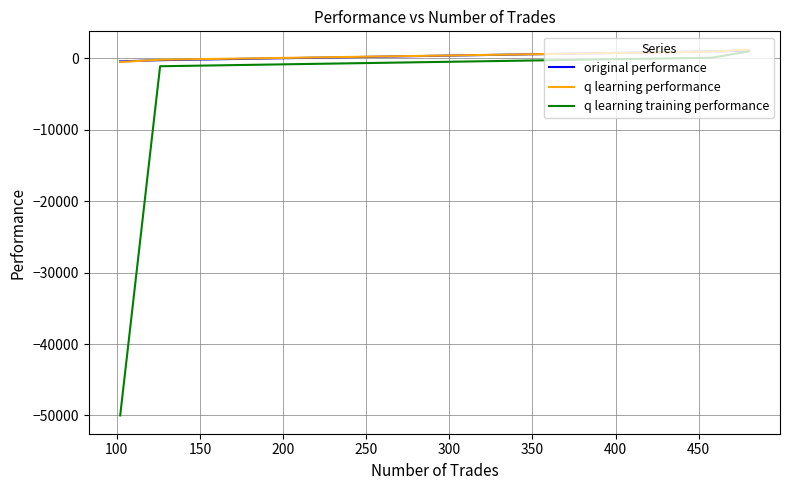

Which series has the largest range (max minus min)?

q learning training performance